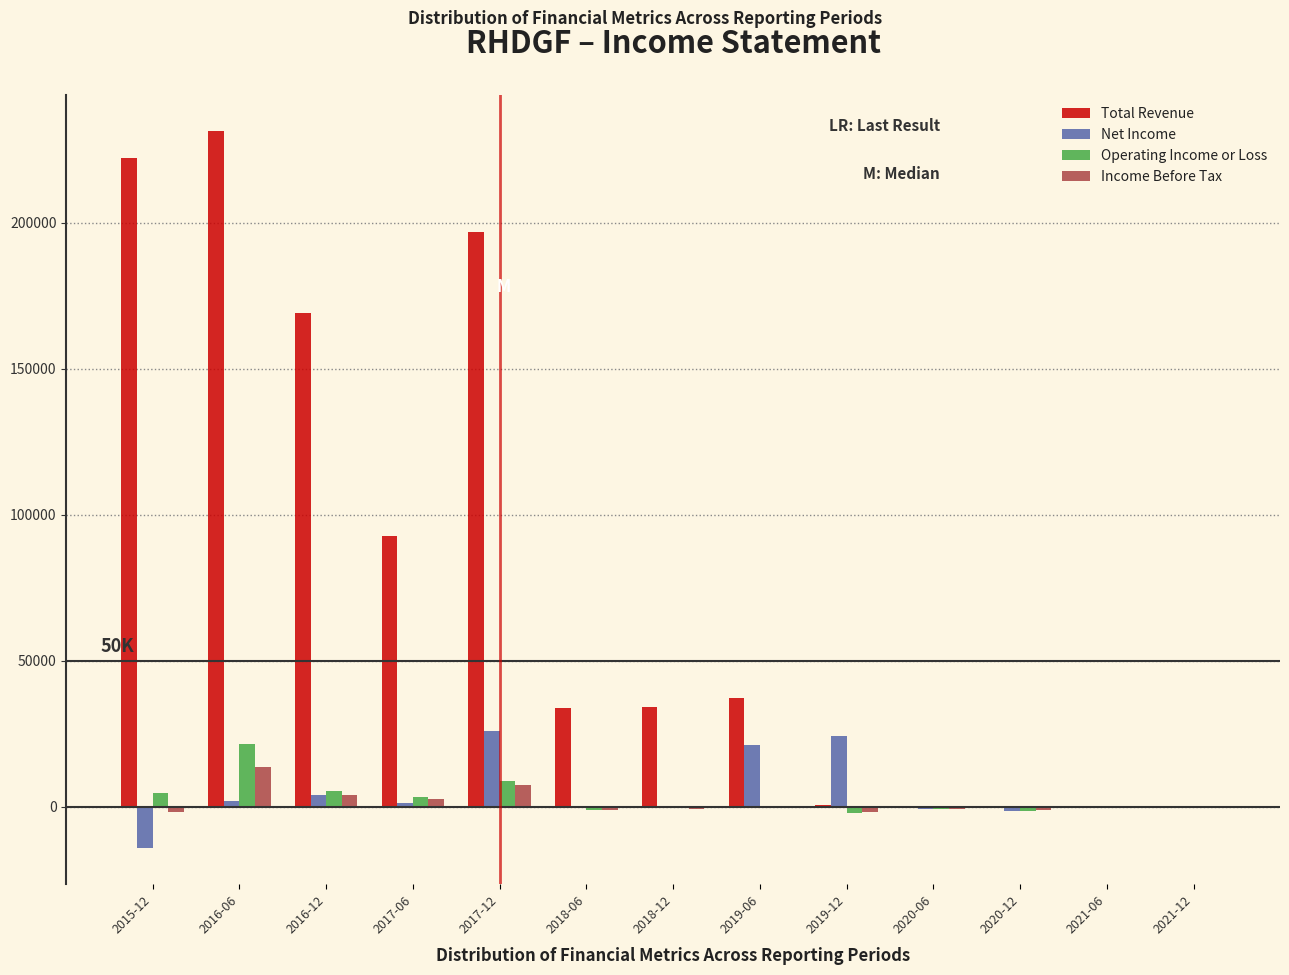

Which series has the largest total across all categories?

Total Revenue